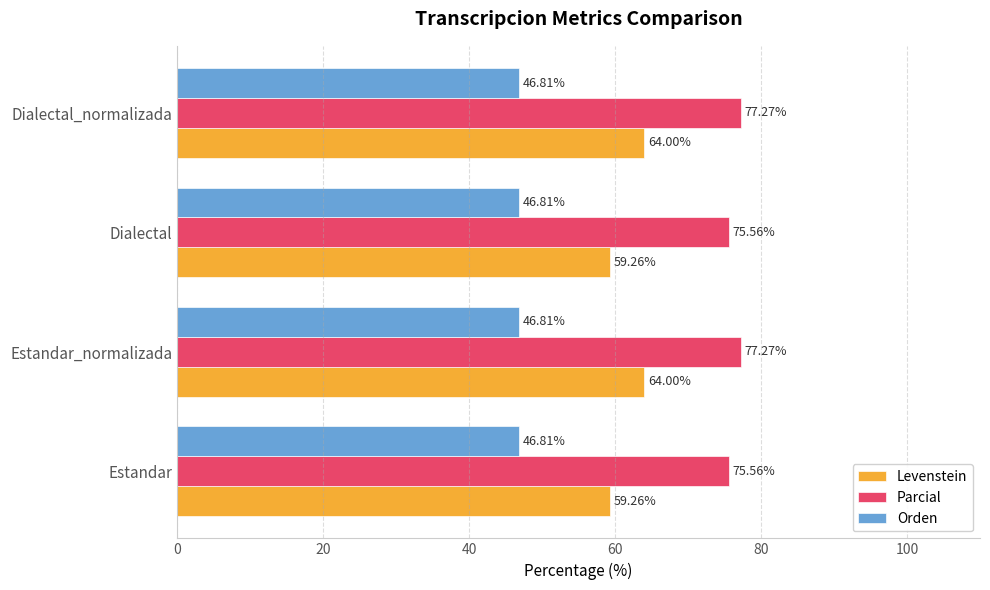

Between Estandar and Estandar_normalizada, which series saw the biggest shift?

Levenstein